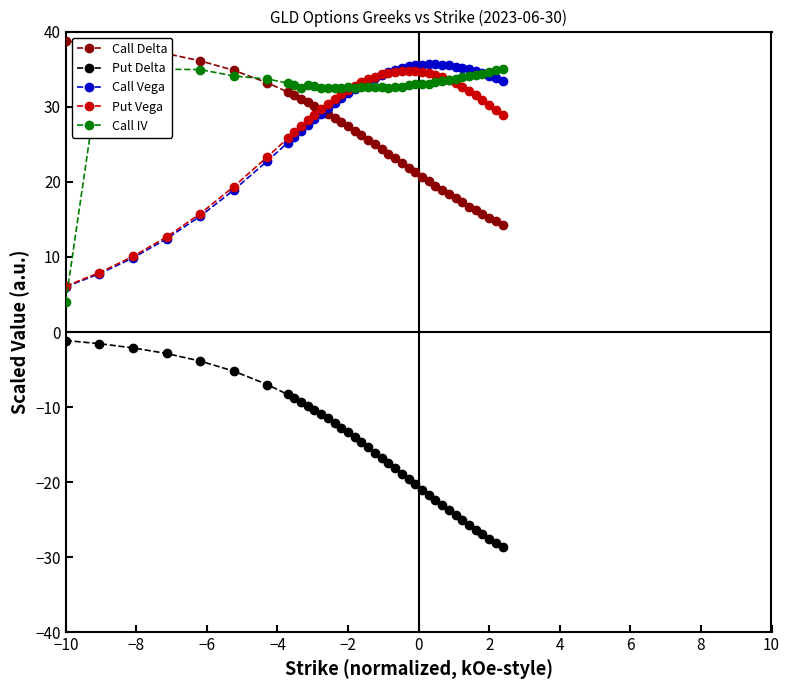

What is the minimum value for Call Delta?

14.2